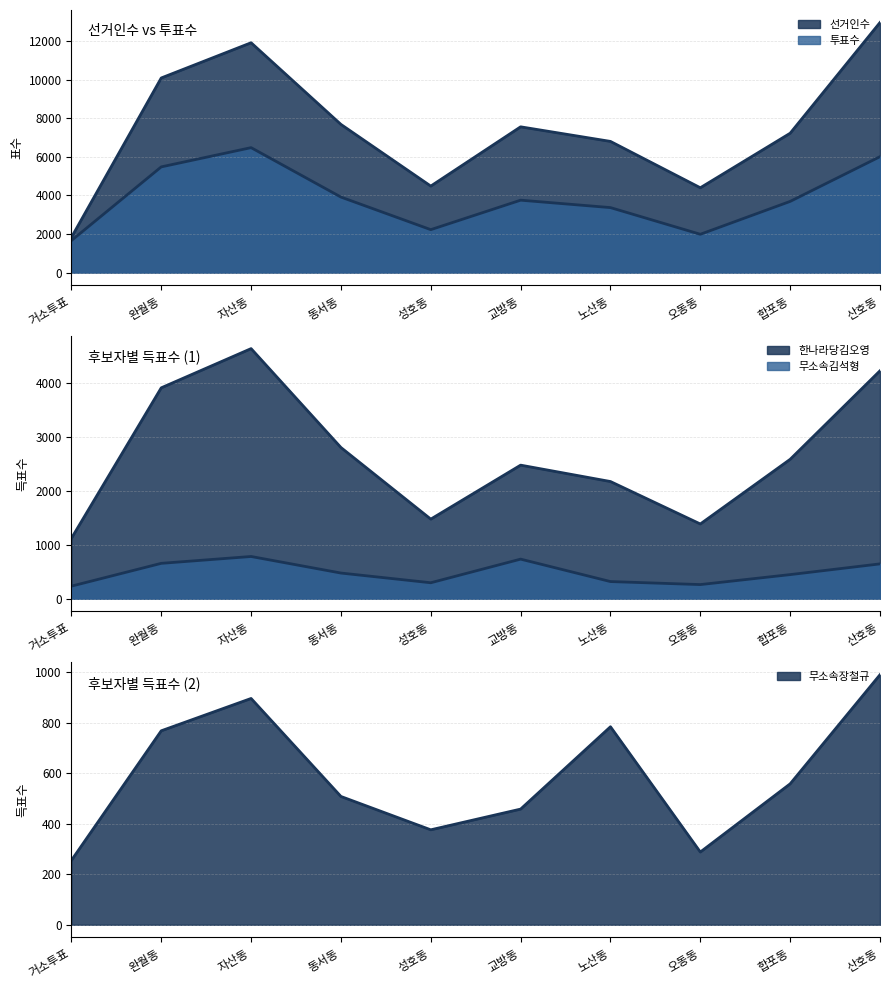

At which category does 무소속김석형 reach its first local peak?

자산동